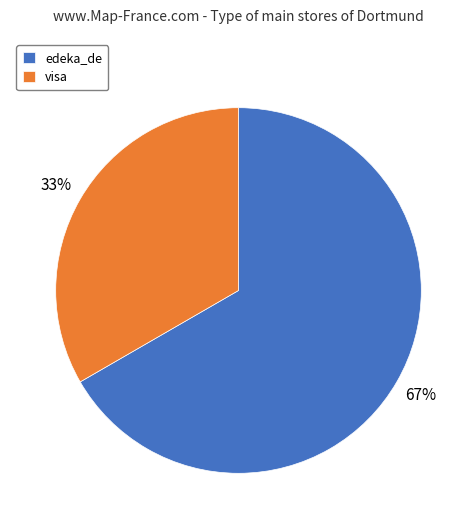

The visa slice represents 33% of the pie. True or false?

True